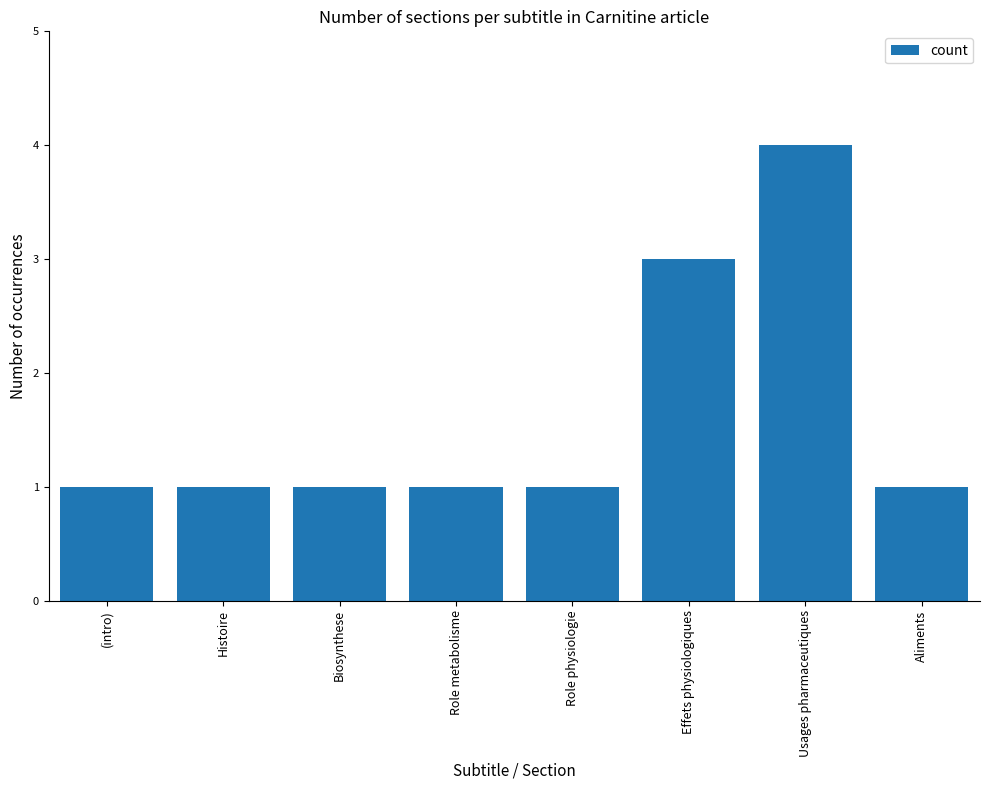

What is the difference between the maximum and minimum values?

3